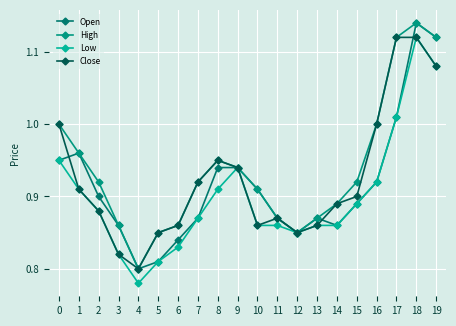

What is the sum of the Close values at 0 and 4?

1.8